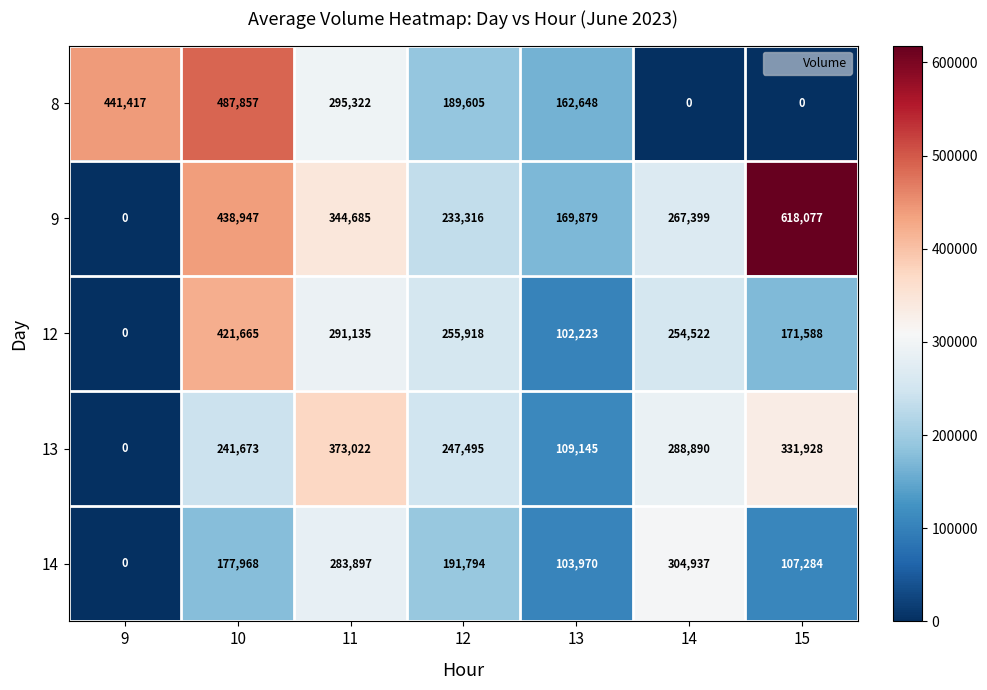

Which category has the highest value in the 14 series?

14